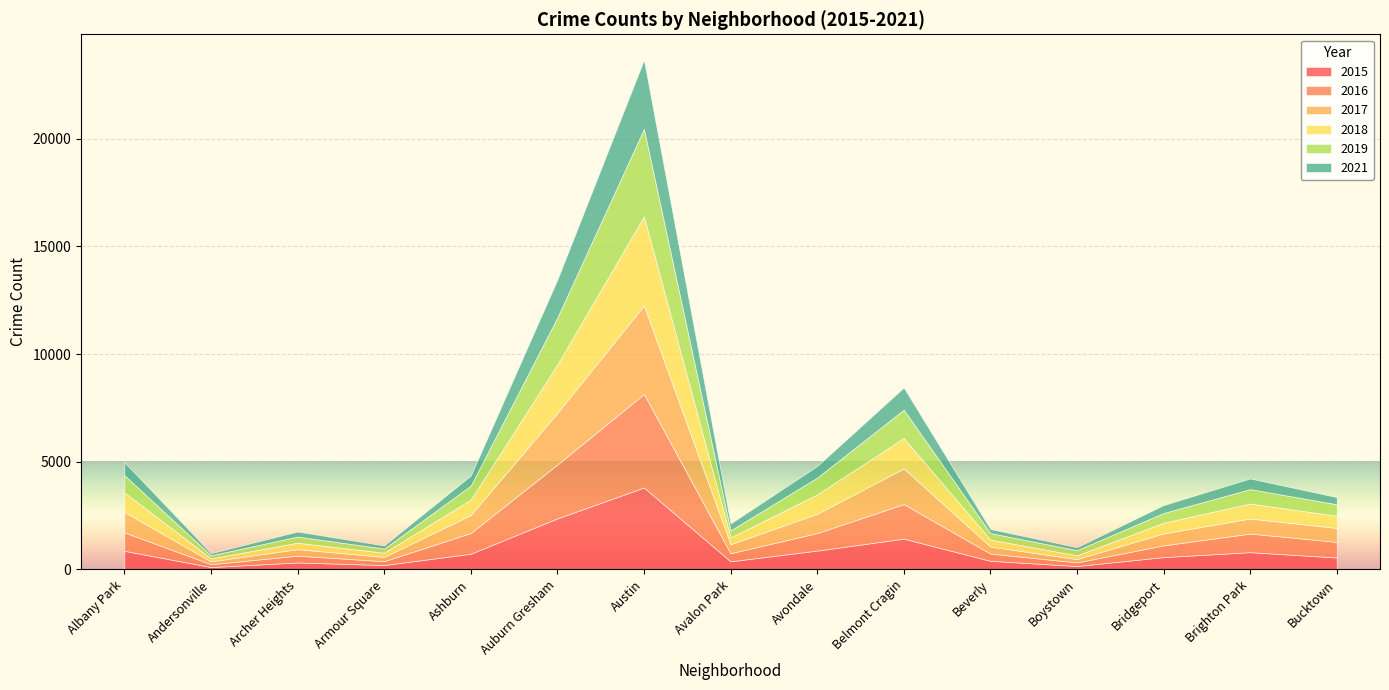

How many data points in 2019 are less than 535?

7